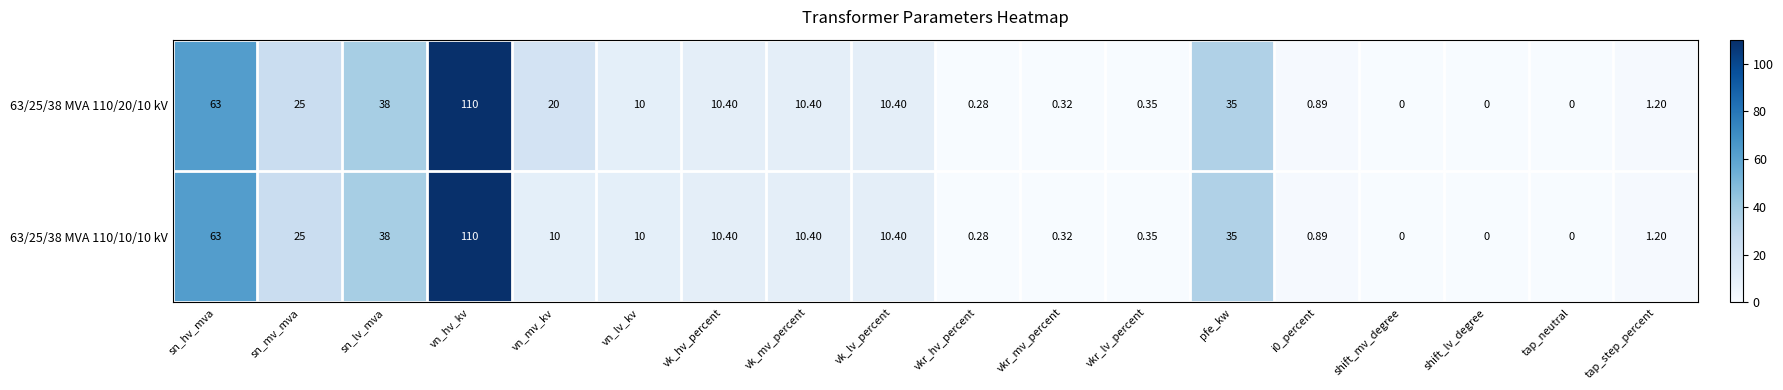

Which category has the highest value in the 63/25/38 MVA 110/20/10 kV series?

vn_hv_kv